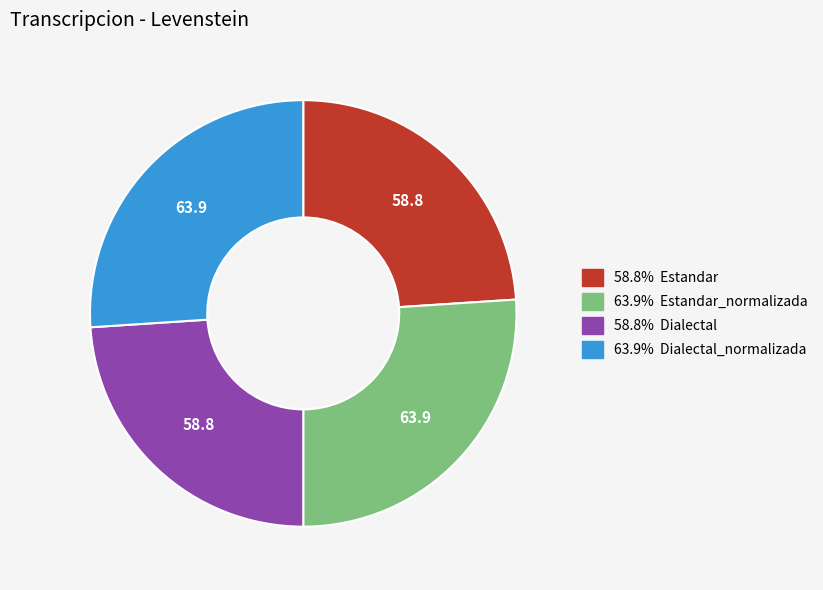

Is there a majority slice in this chart?

No